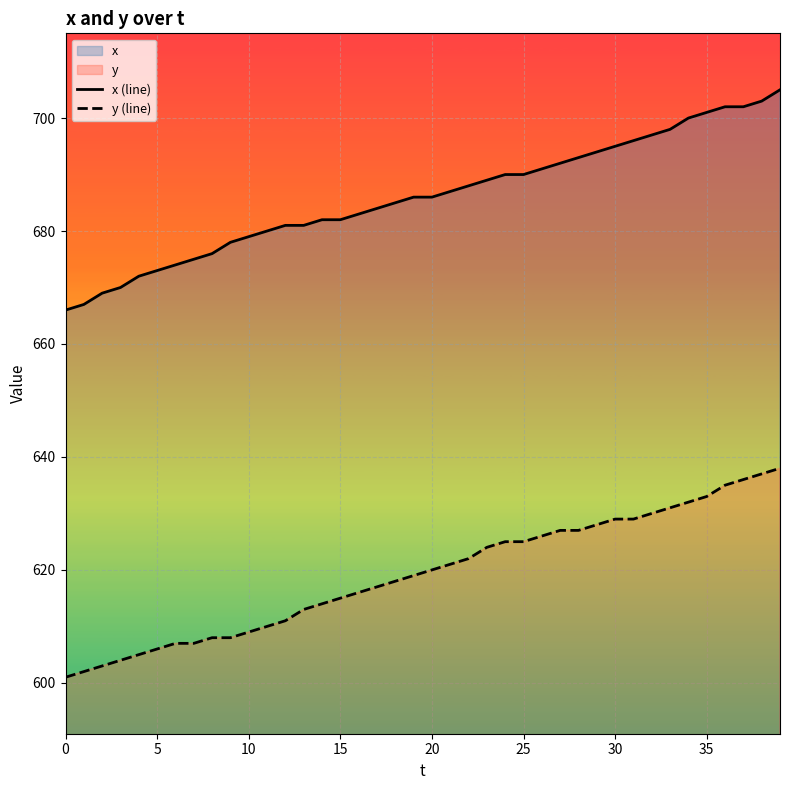

What is the label of the 28th point from the left?

27